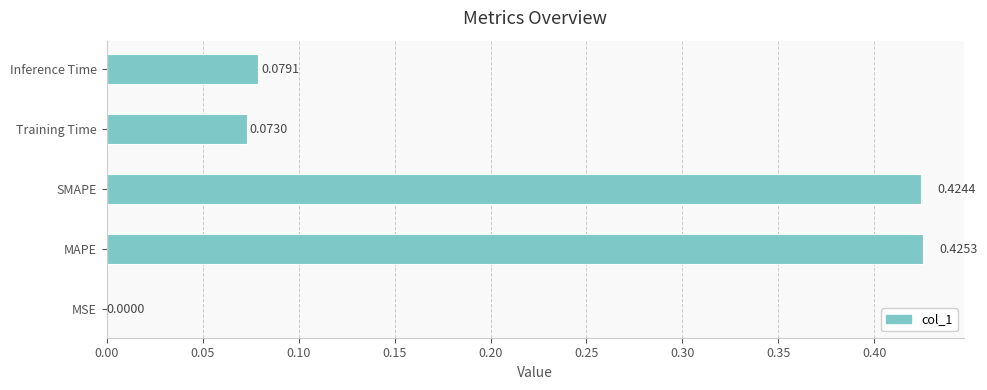

What is the sum of all values?

1.0